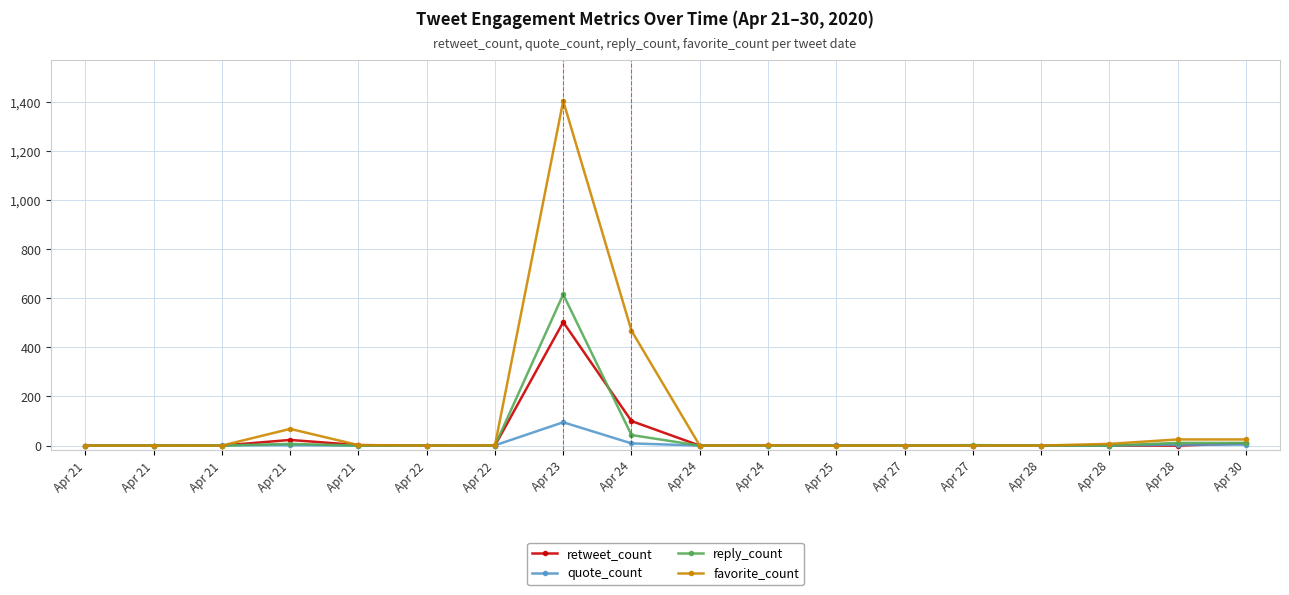

In retweet_count, how many points are higher than both neighbors (excluding endpoints)?

2